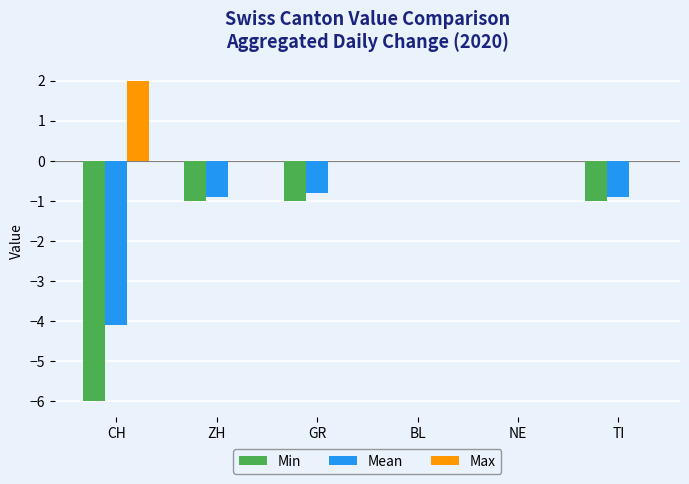

Does the chart contain stacked bars?

No